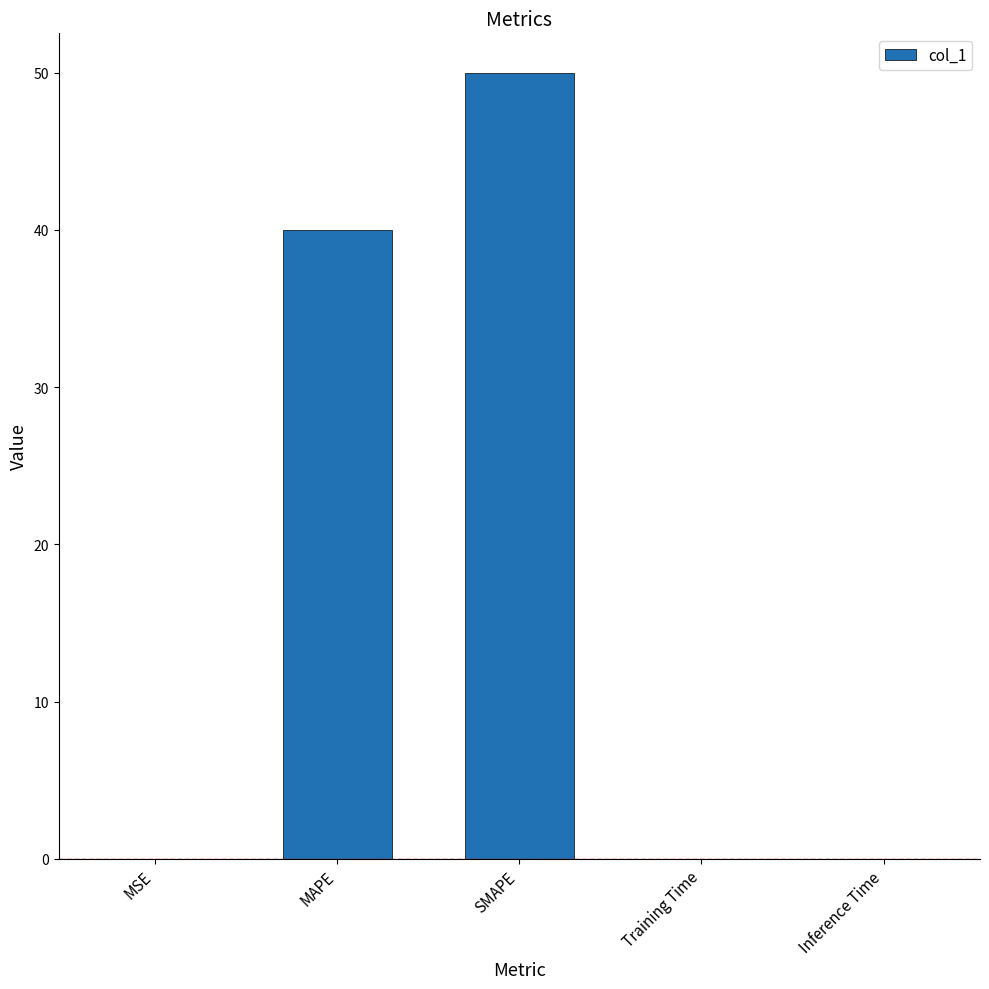

Which label corresponds to the largest value in the chart?

SMAPE